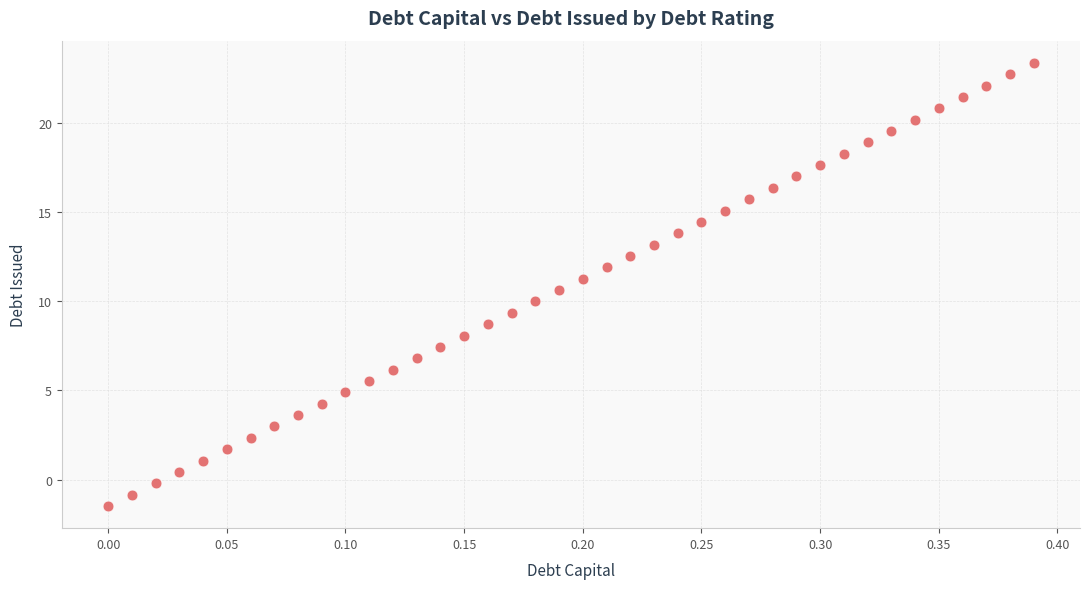

What is the range of Y values (max minus min)?

24.8